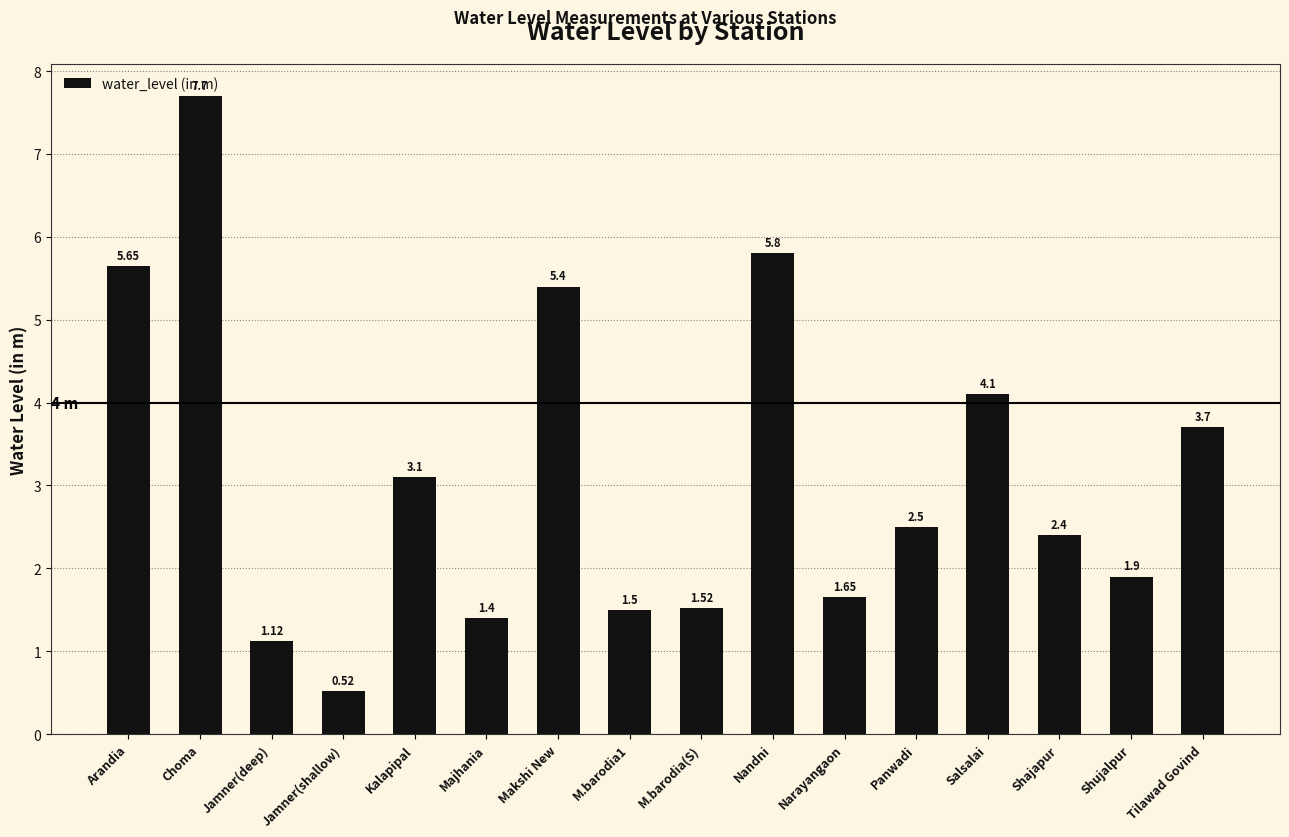

What is the change in value from Jamner(deep) to Majhania?

+0.3